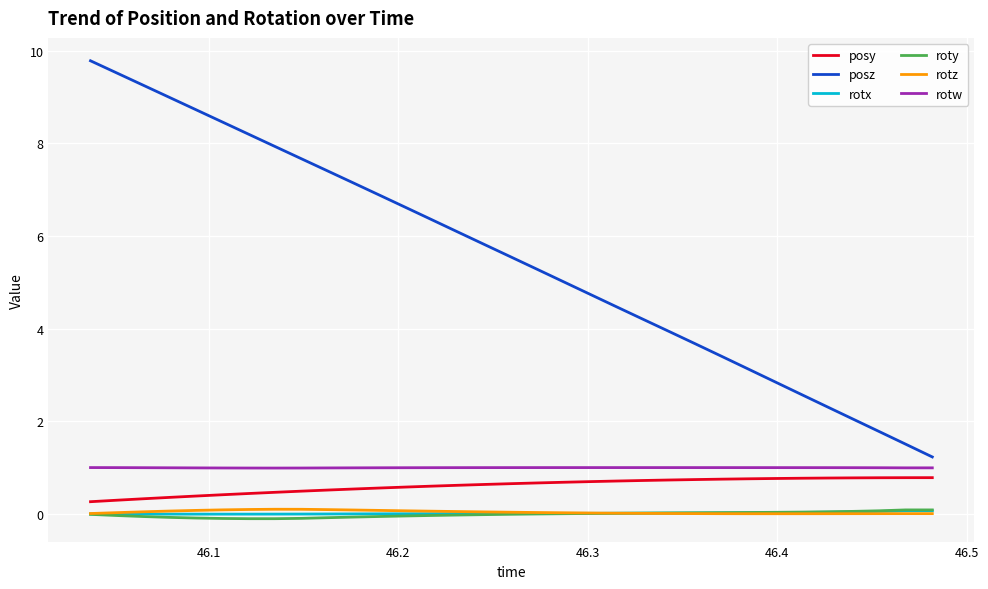

Which series has the largest total across all categories?

posz